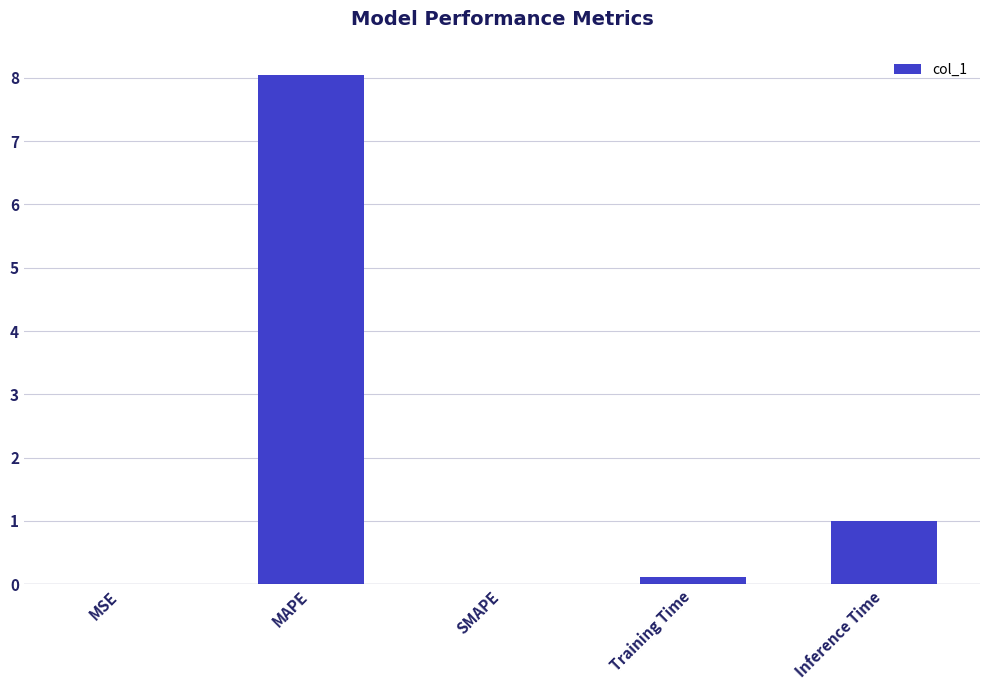

Is it true that the value at MAPE is 8.0?

True